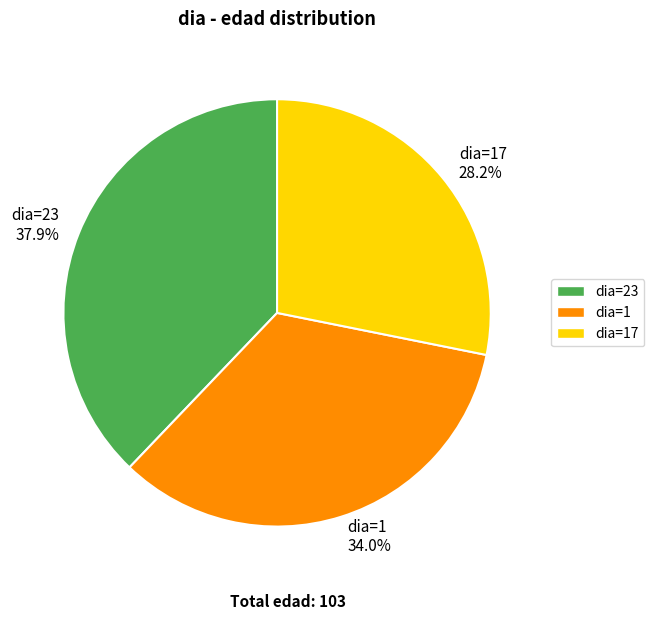

Is there a majority slice in this chart?

No